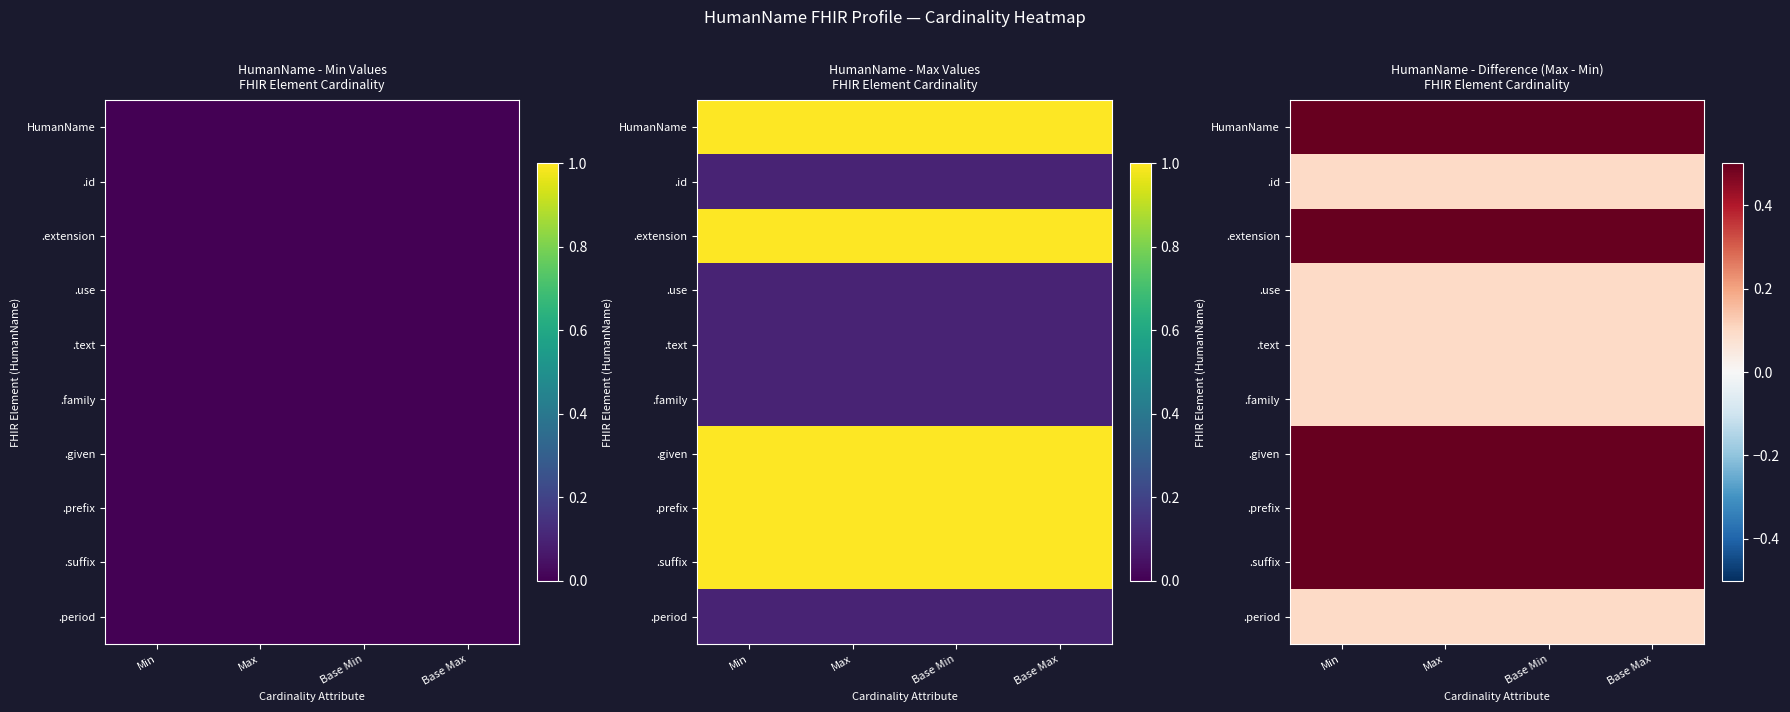

What is the spread (max minus min) of values at Base Min?

0.9